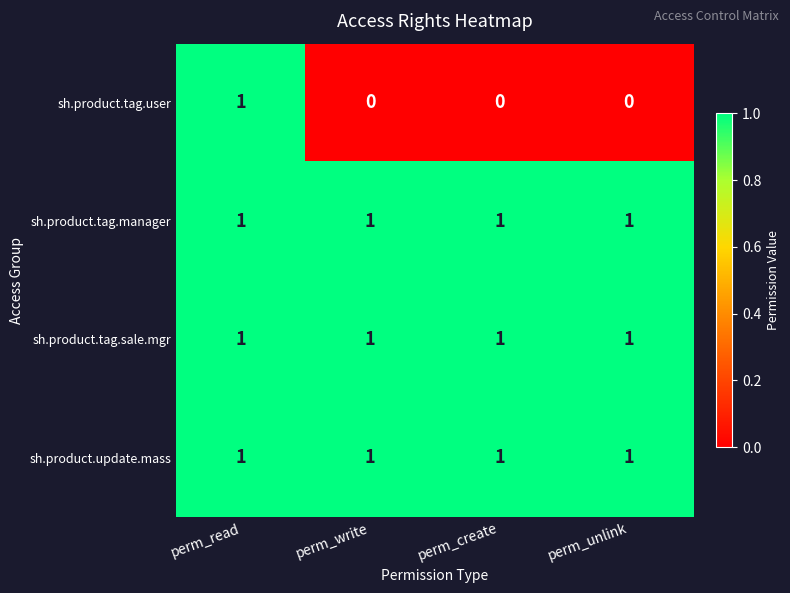

What is the difference between the highest and lowest values at perm_unlink?

1